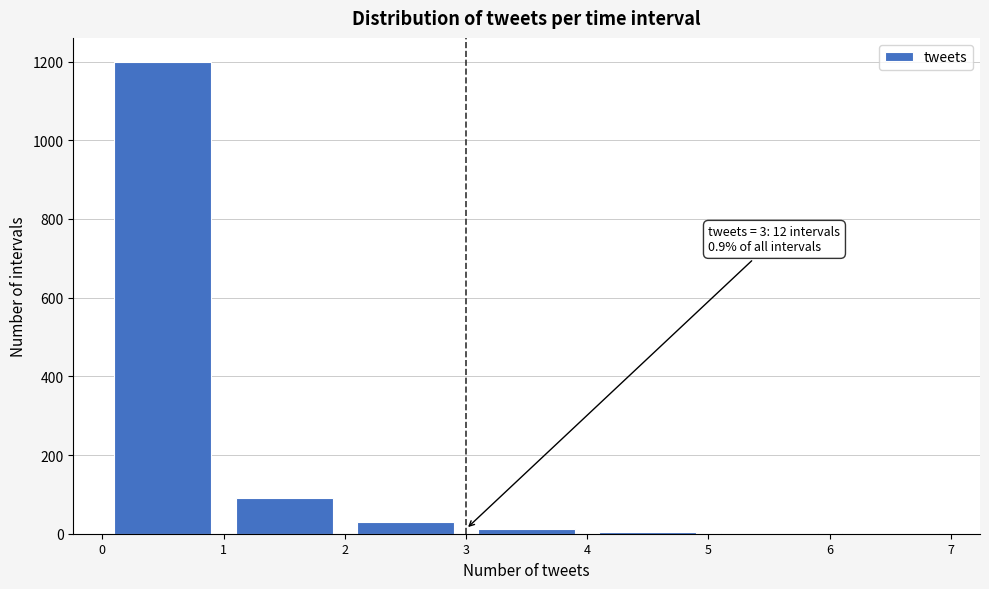

Which range on the x-axis has the tallest bar?

0 to 1